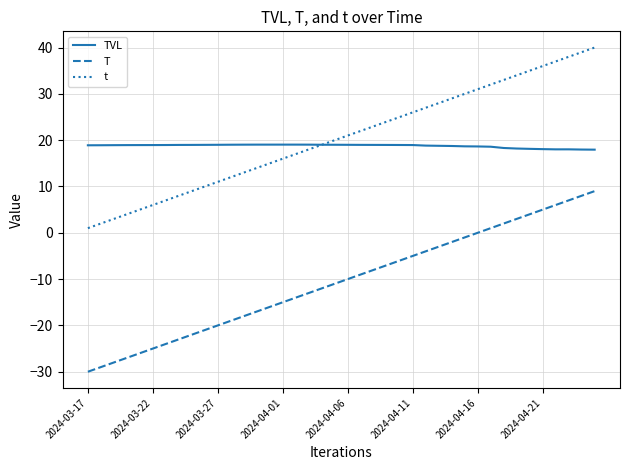

What is the average value of the t series?

20.5